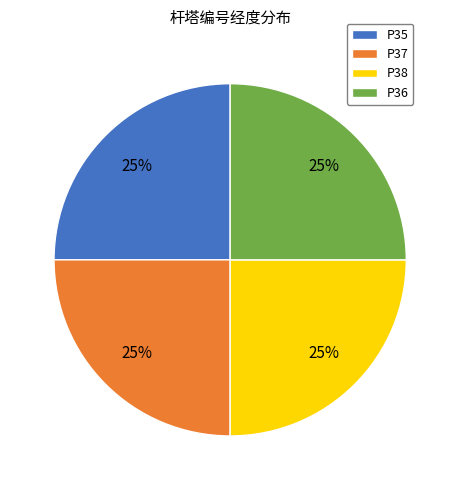

The P36 slice represents 25% of the pie. True or false?

True